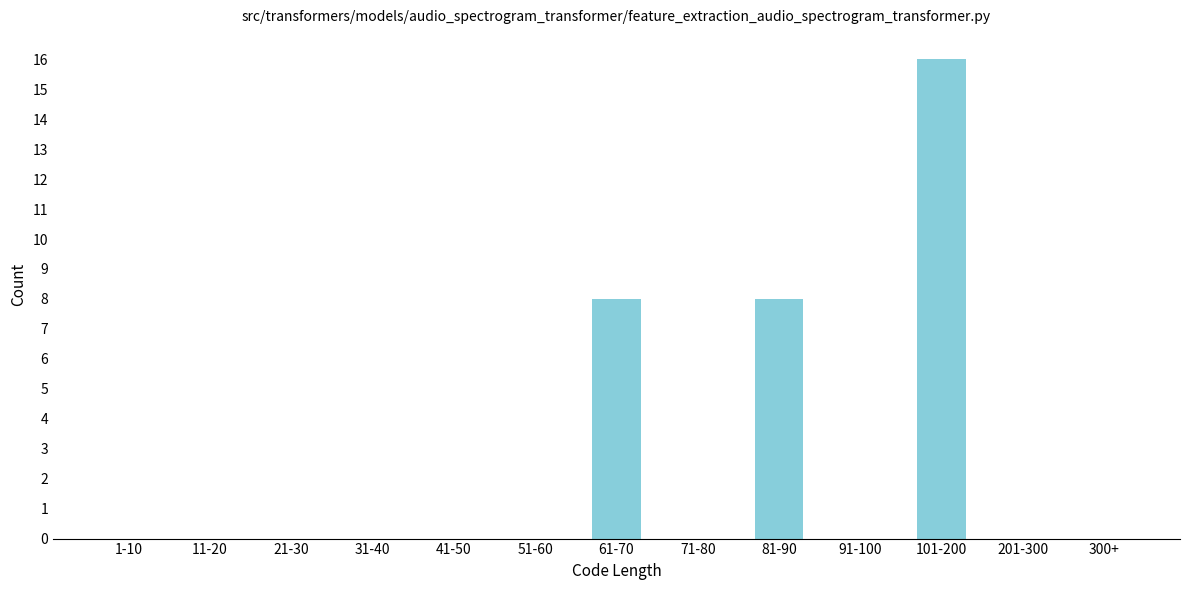

Reading left to right, transcribe all the data shown in this chart.

1-10=0	11-20=0	21-30=0	31-40=0	41-50=0	51-60=0	61-70=8	71-80=0	81-90=8	91-100=0	101-200=16	201-300=0	300+=0